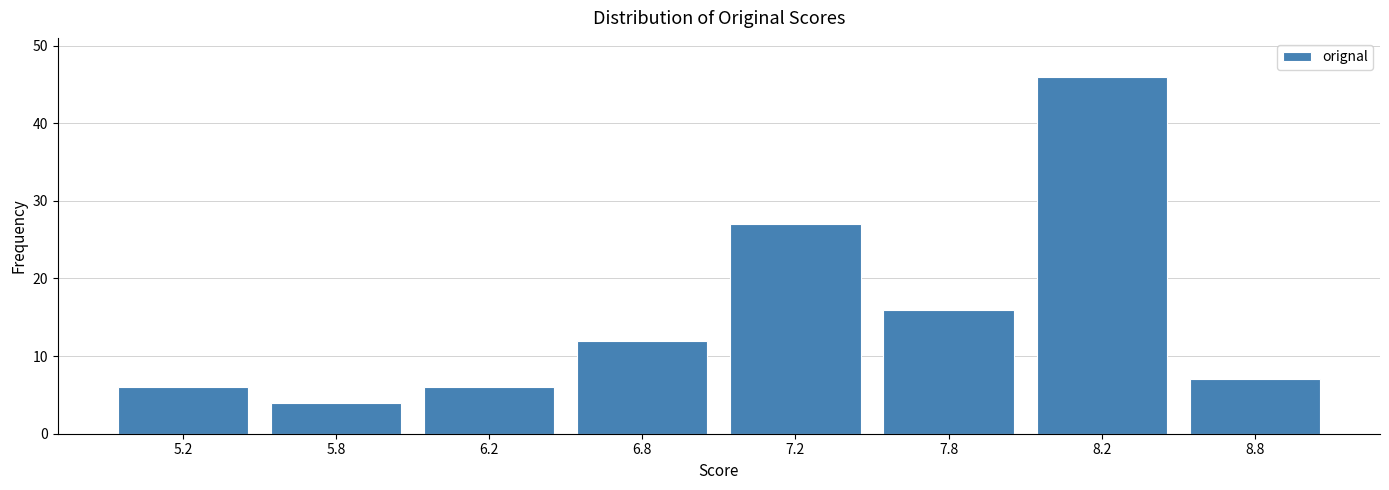

Reading right to left, what are all the values shown in this chart?

7	46	16	27	12	6	4	6